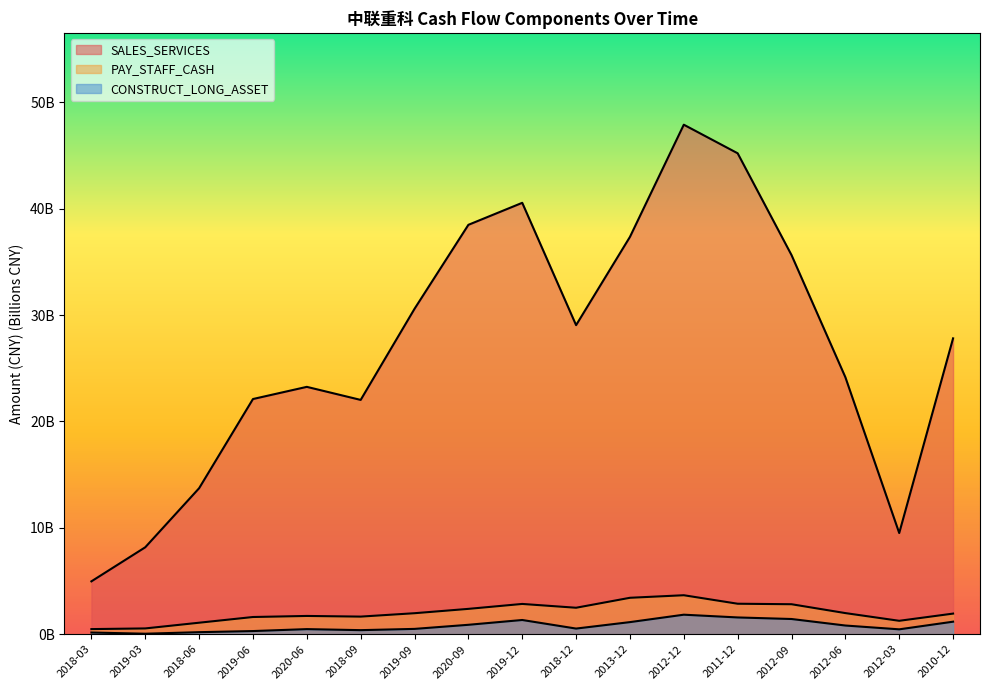

Where is the first local maximum for CONSTRUCT_LONG_ASSET?

2020-06